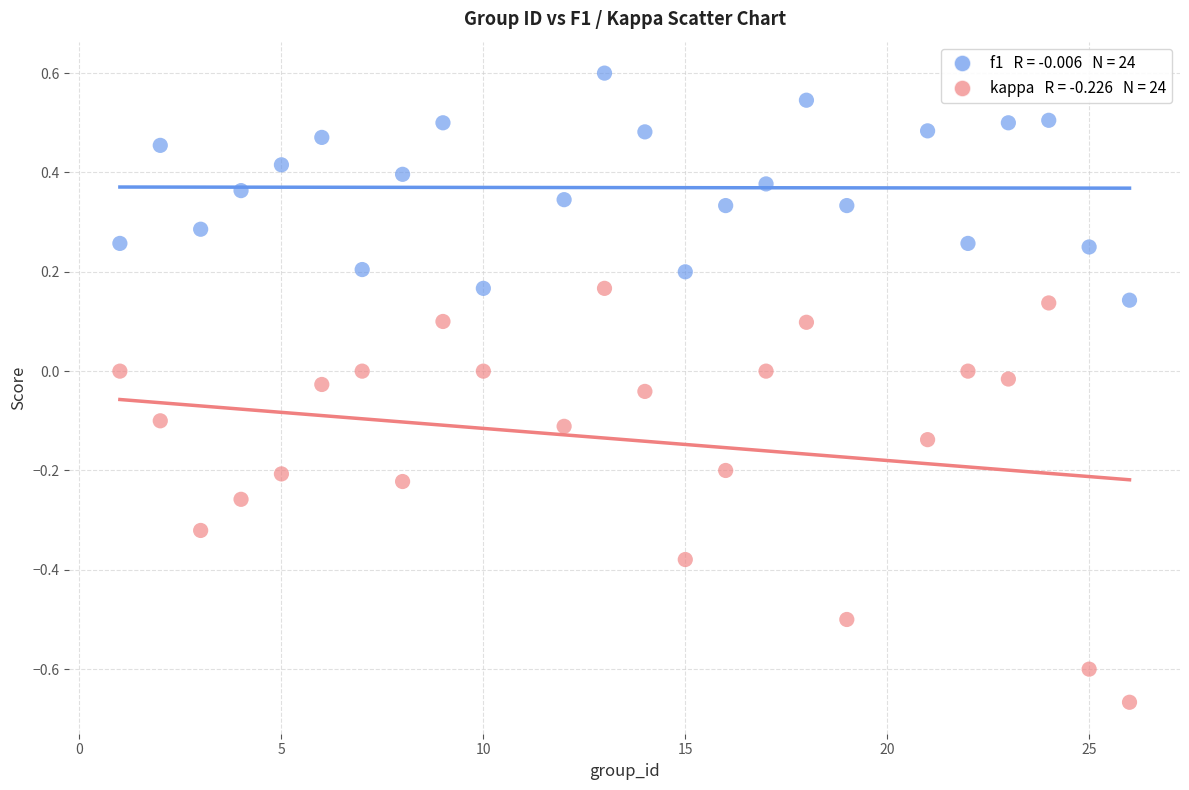

Across all data points, what is the range of X values (max minus min)?

25.0